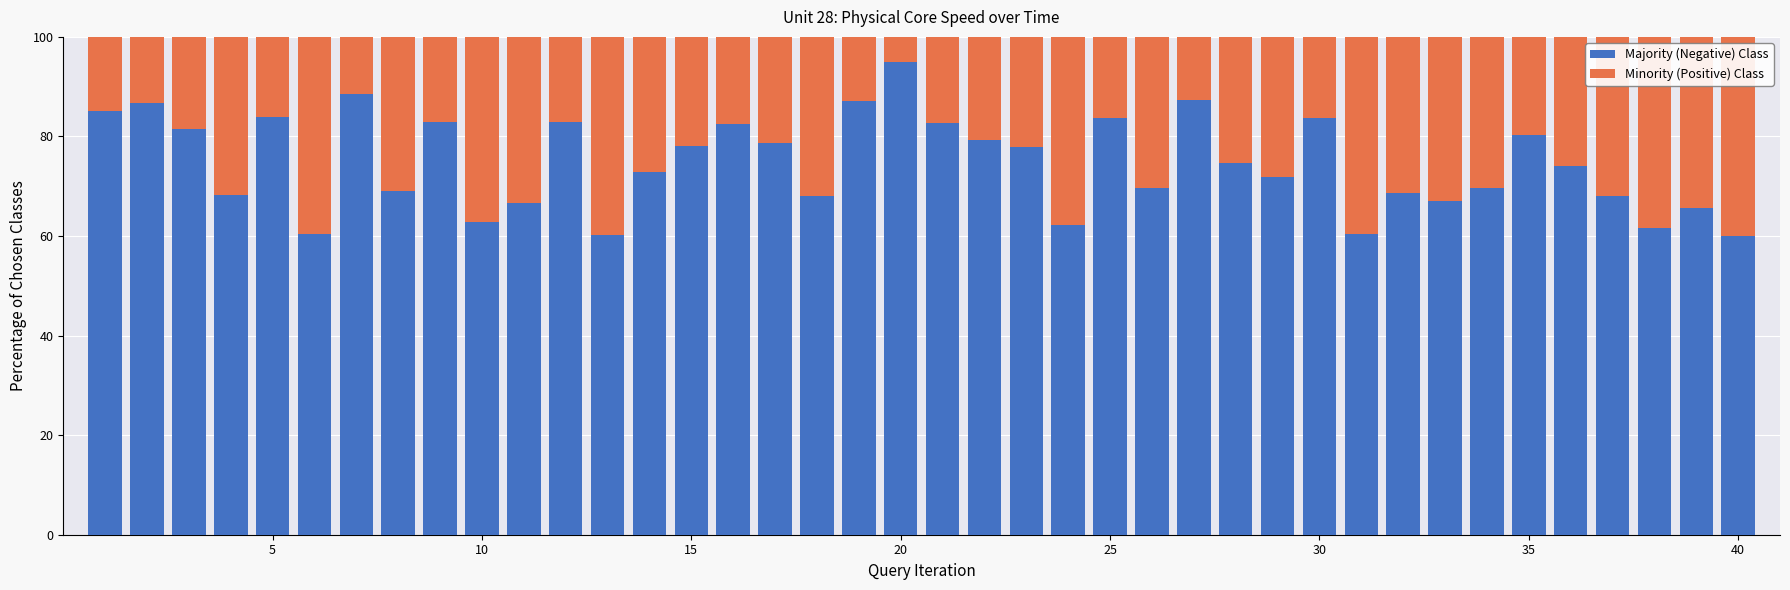

What is the difference between the second highest and second lowest values in the Majority (Negative) Class series?

28.3